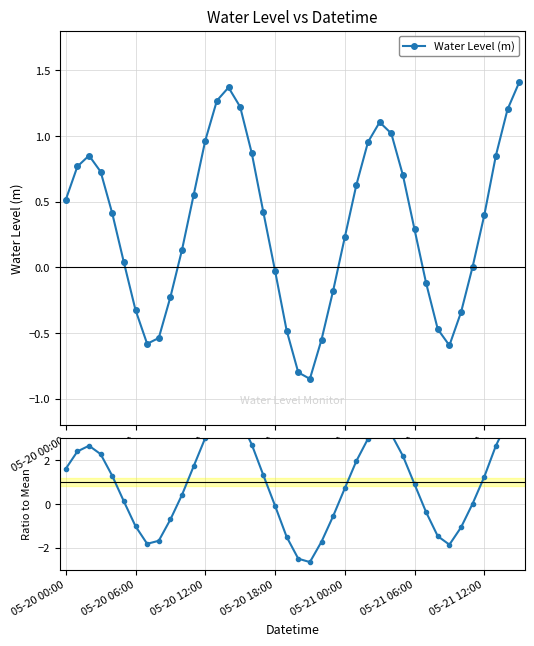

True or false: Ratio to Mean has a value of 1.3 at 17.

True